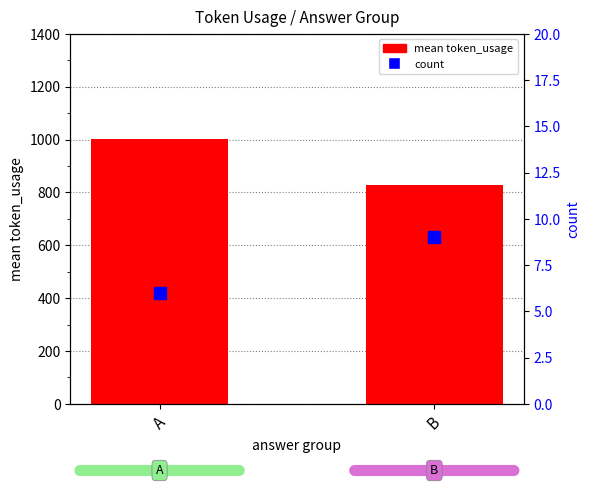

At how many categories does at least one series exceed 911?

1